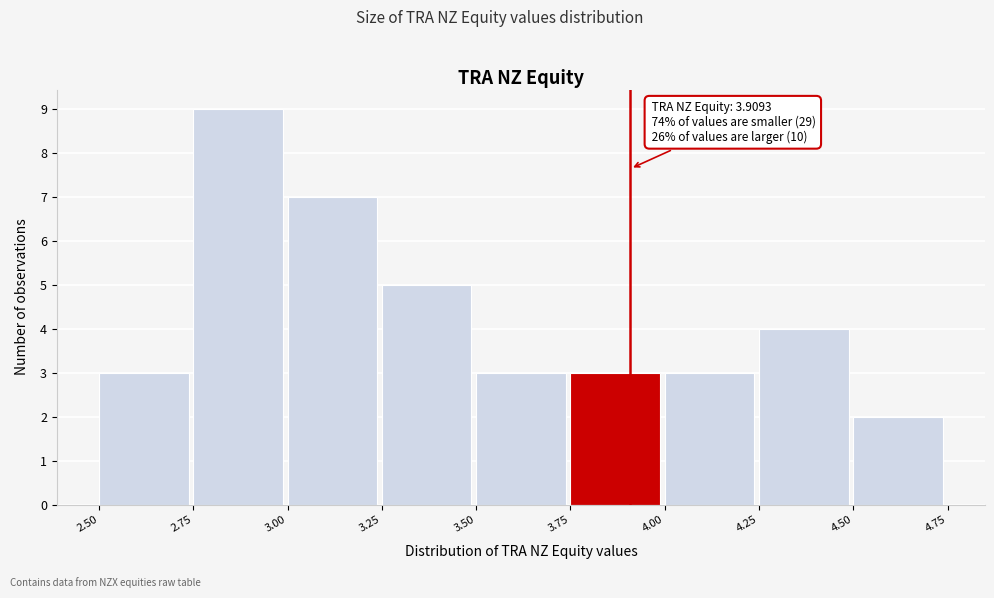

Which range on the x-axis has the tallest bar?

2.75 to 3.00